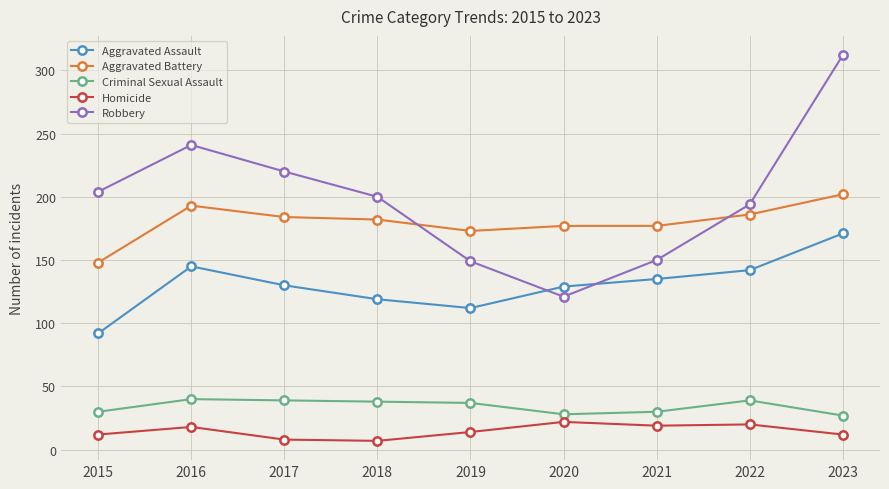

Rank the series by their maximum value, from highest to lowest.

Robbery, Aggravated Battery, Aggravated Assault, Criminal Sexual Assault, Homicide